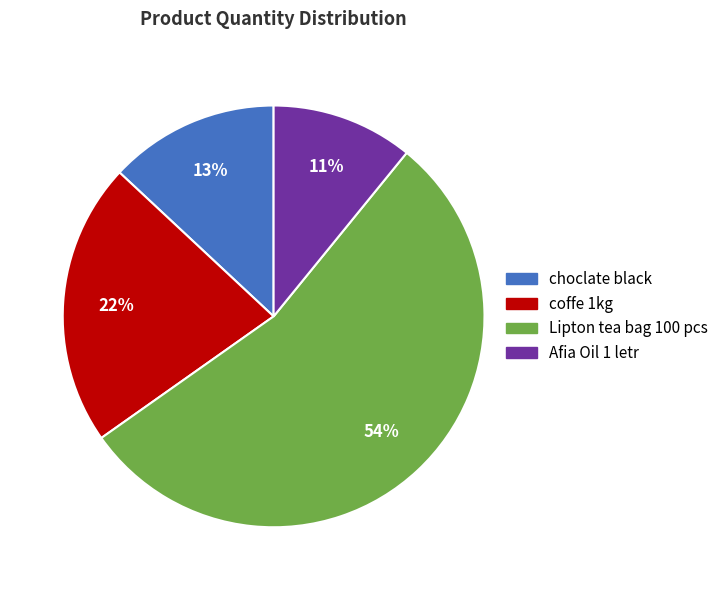

To the nearest percent, what percentage of the pie is Lipton tea bag 100 pcs?

54%